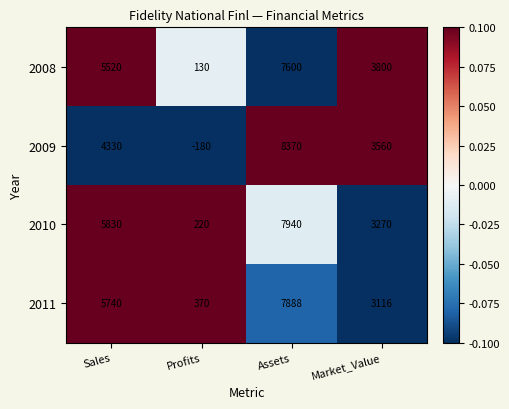

True or false: 2009 has a value of 820 at Market_Value.

False